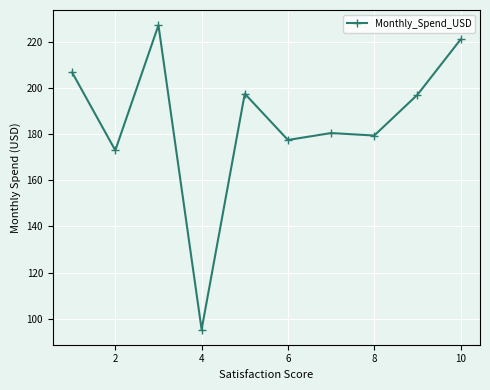

What is the sum of all values?

1854.8